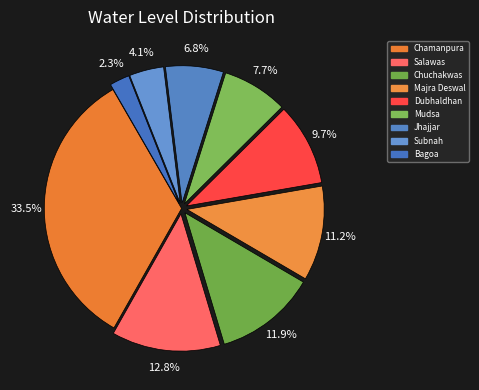

How many segments does this pie chart have?

9